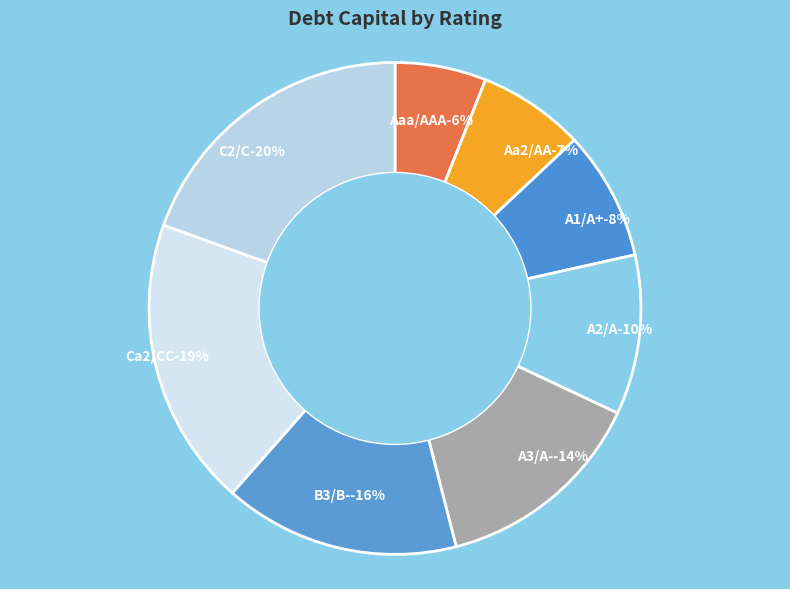

Is Aaa/AAA the majority of the pie?

No